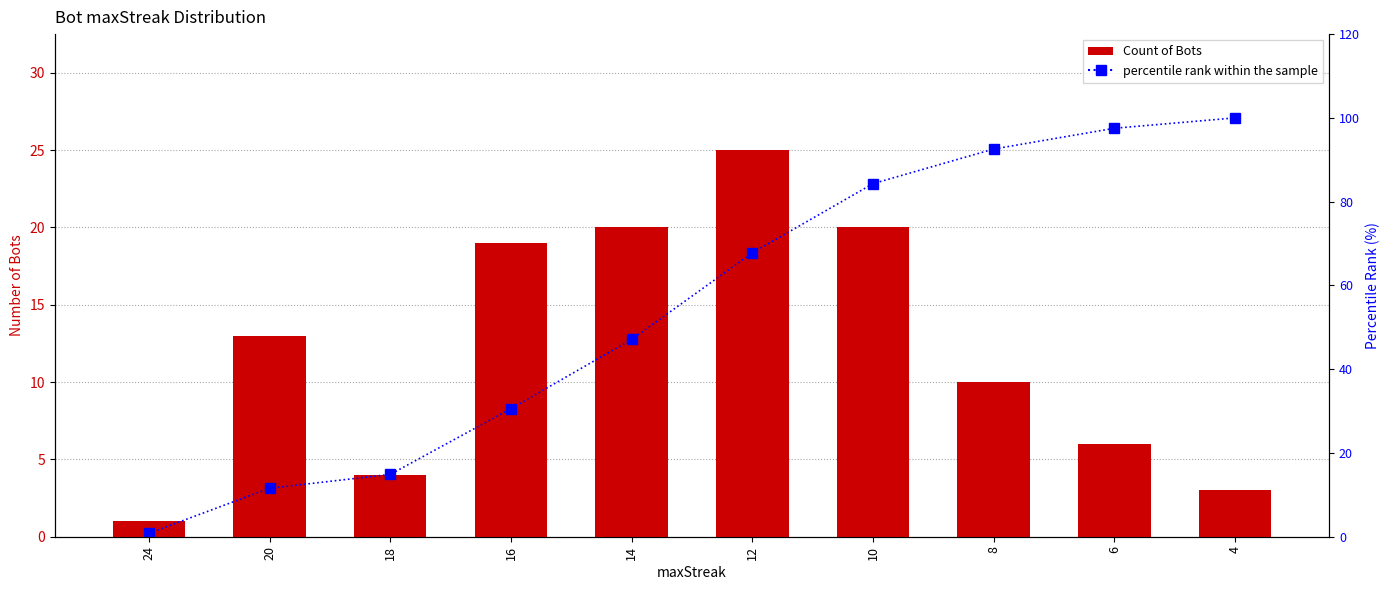

Which series has the widest spread of values?

percentile rank within the sample